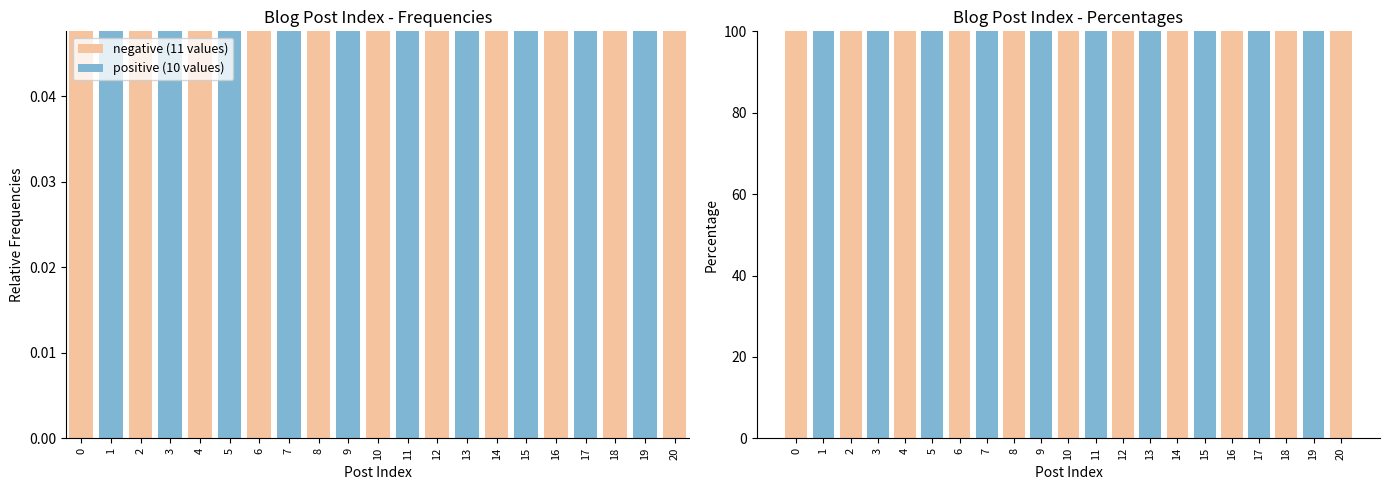

List the series in order of their overall mean, lowest first.

positive (10 values), negative (11 values)